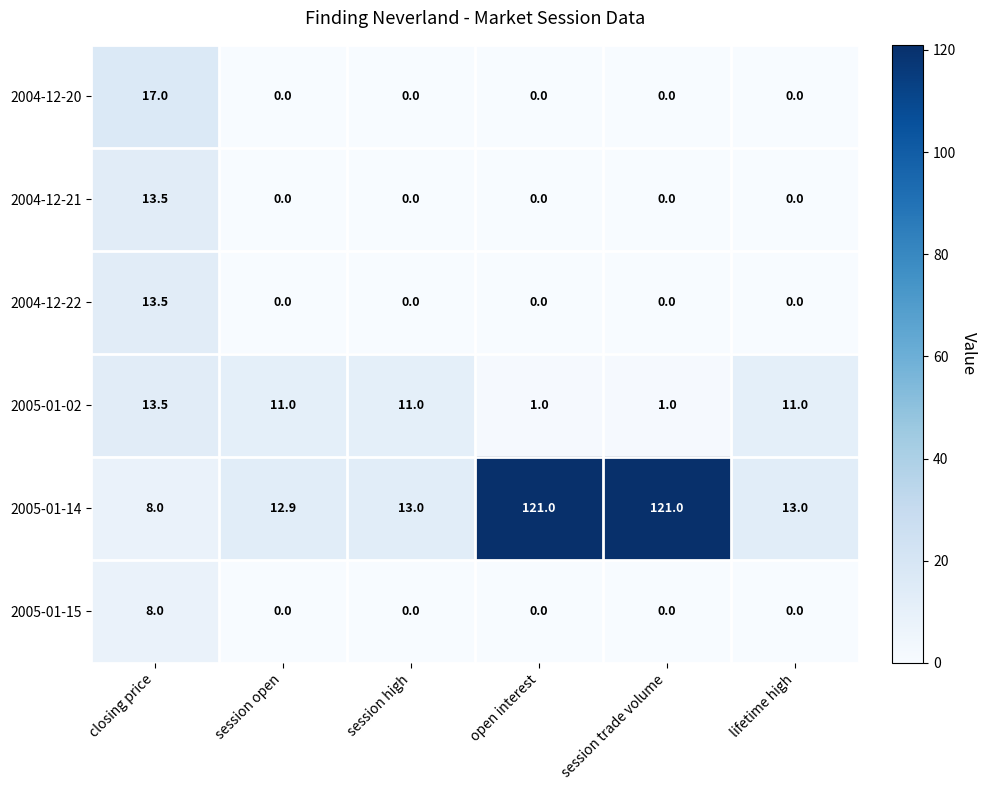

What is the difference between the 2004-12-21 values at session high and closing price?

13.5